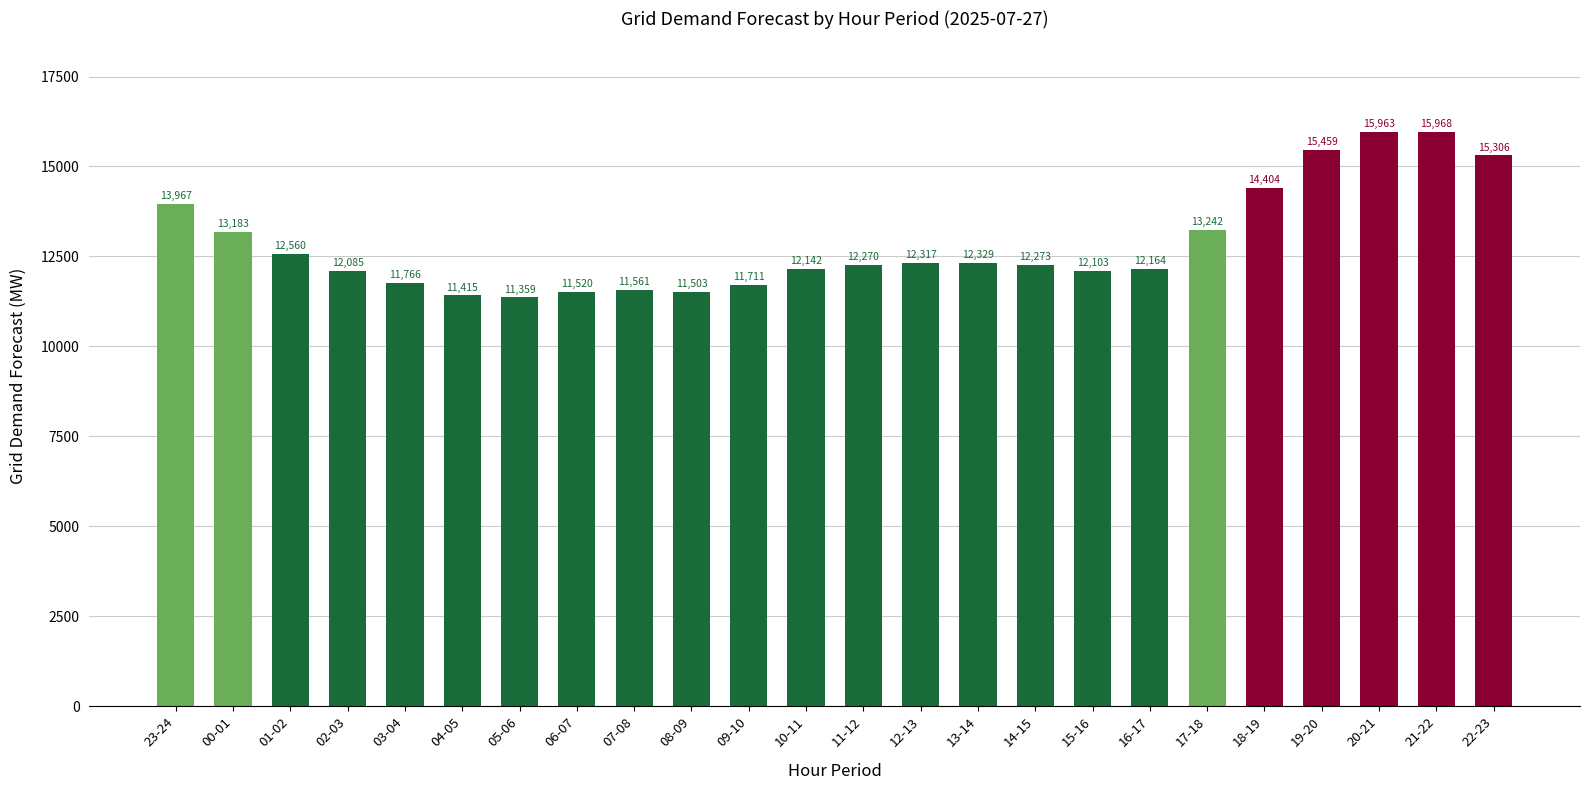

At which category does the chart reach its minimum across all series?

05-06